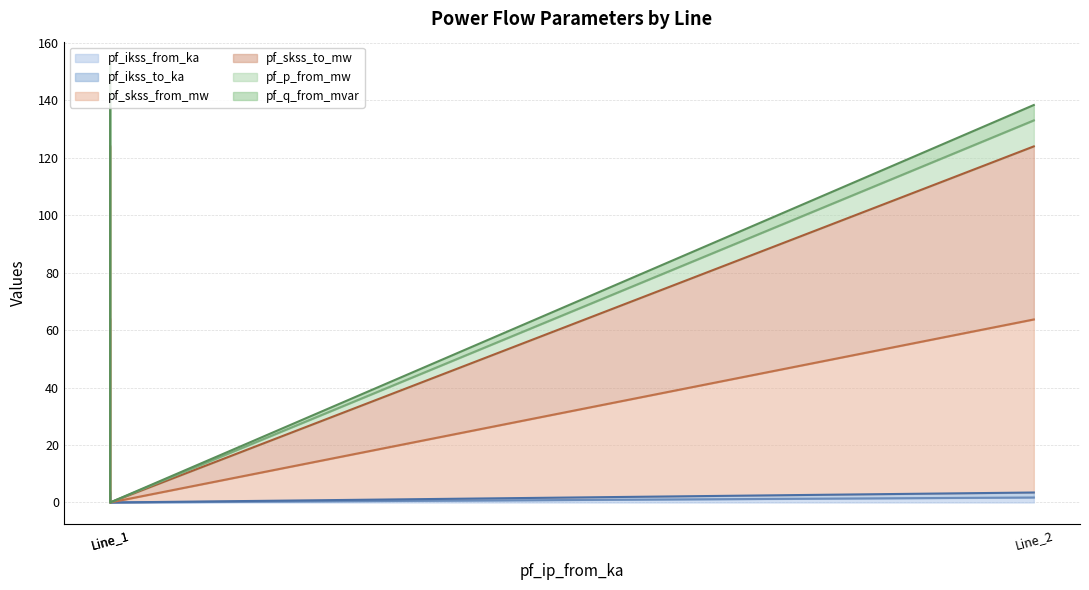

At which label does pf_ikss_to_ka reach its peak?

Line_2